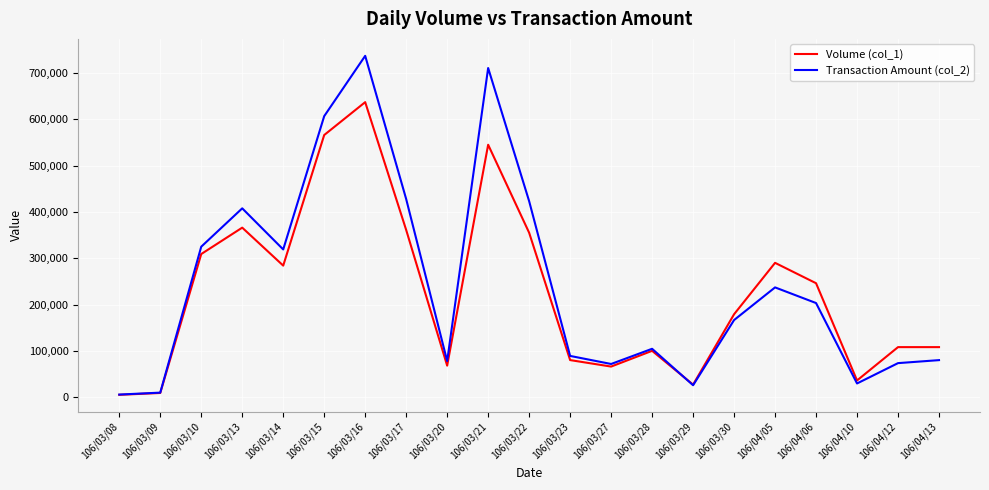

Which series has the largest range (max minus min)?

Transaction Amount (col_2)